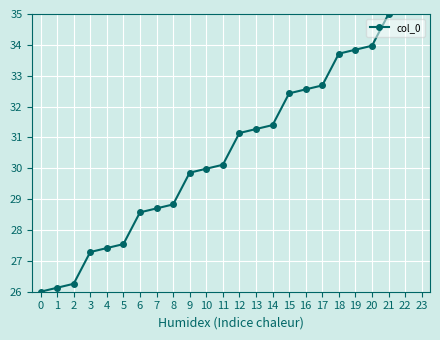

What is the approximate value at 10?

30.0